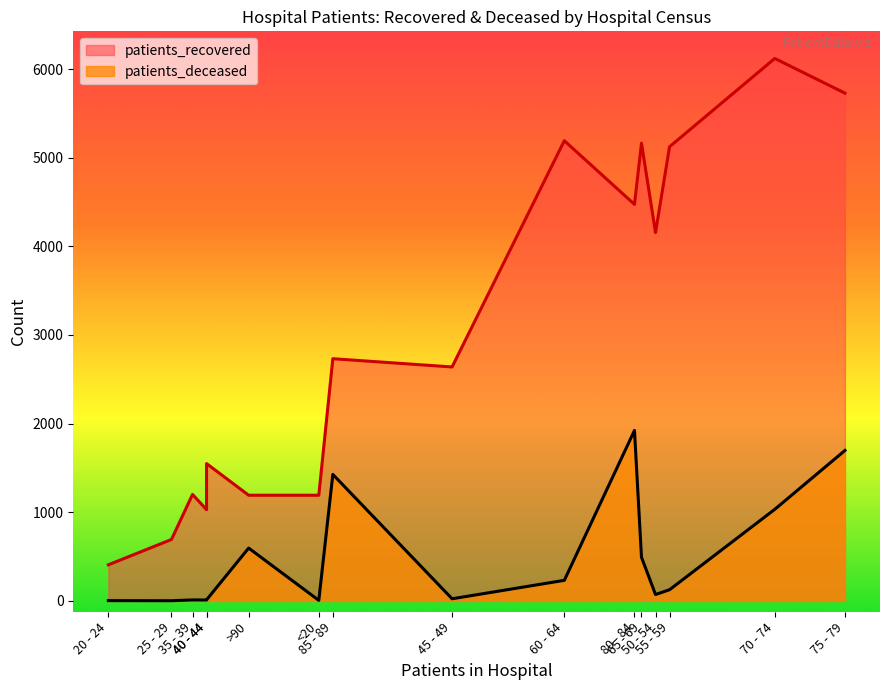

At how many categories does at least one series exceed 1560?

9